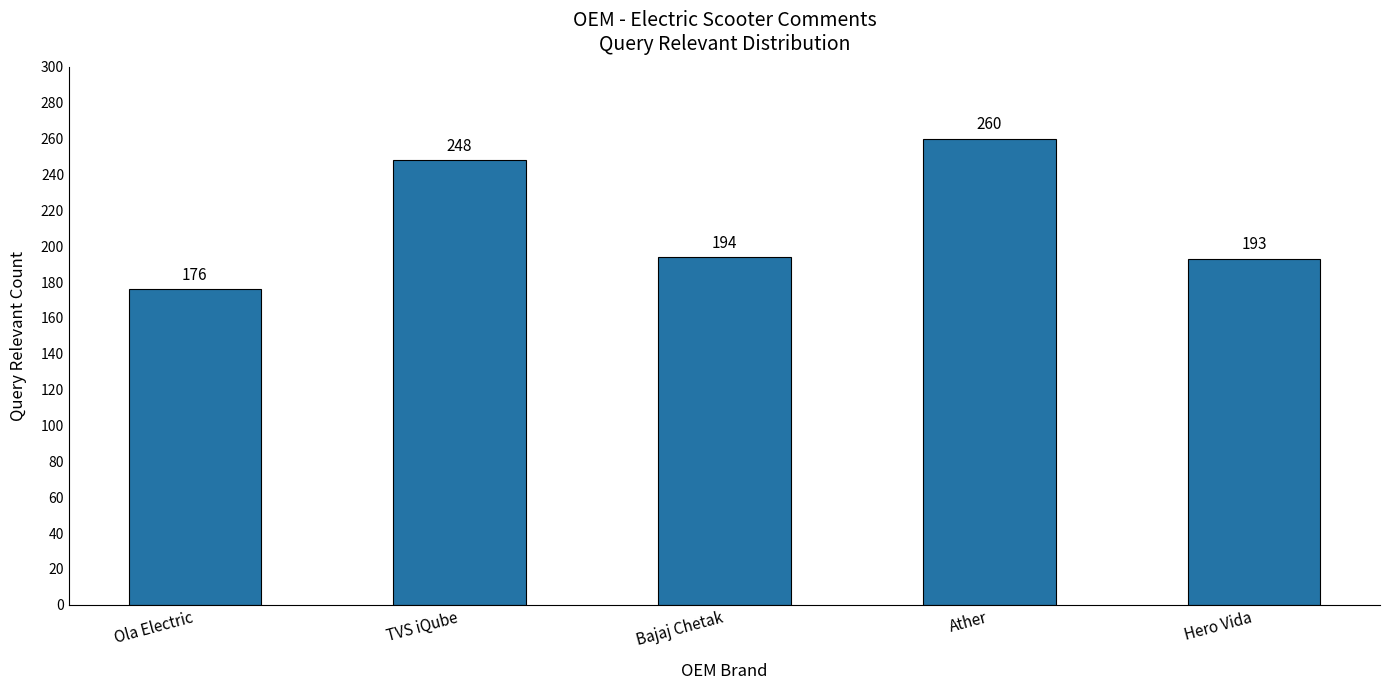

What is the average value?

214